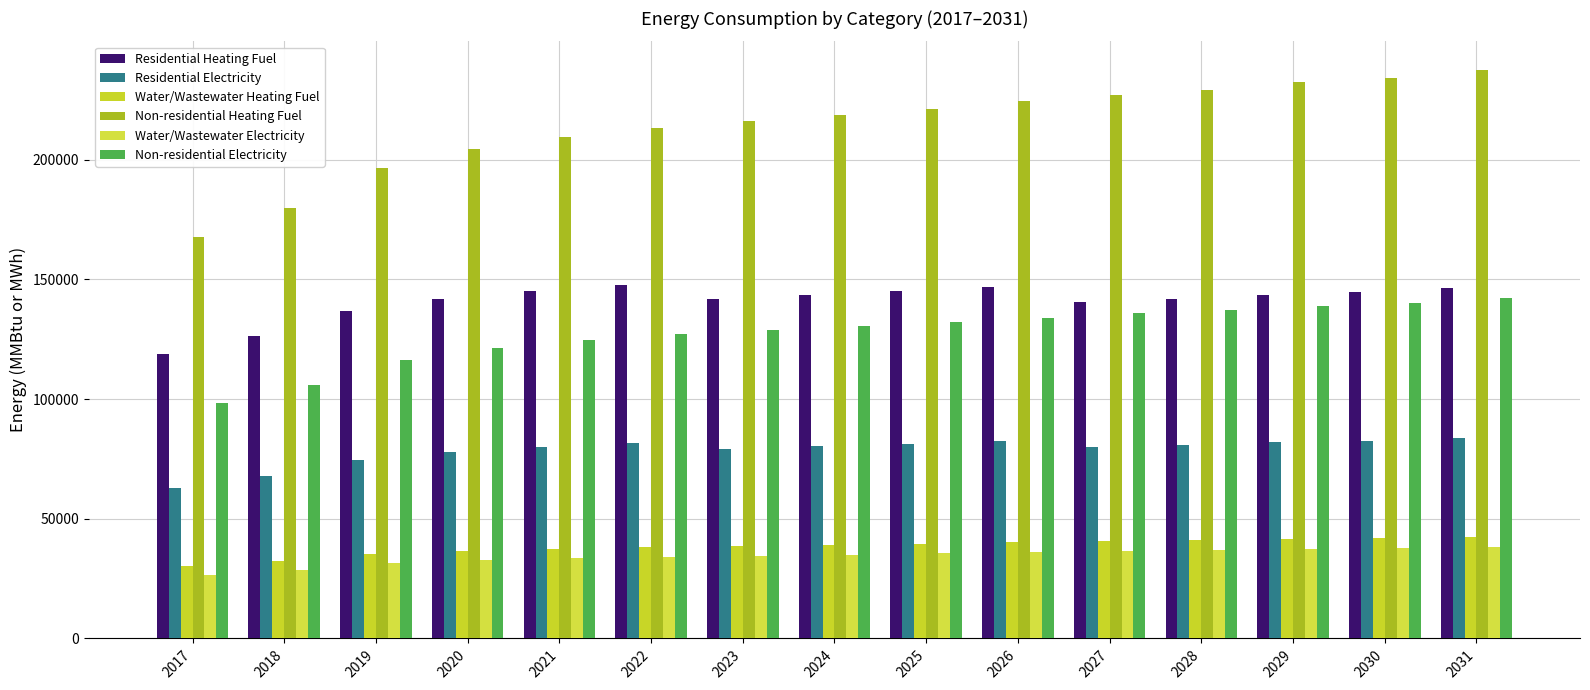

Between 2026 and 2031, which series saw the biggest shift?

Non-residential Heating Fuel